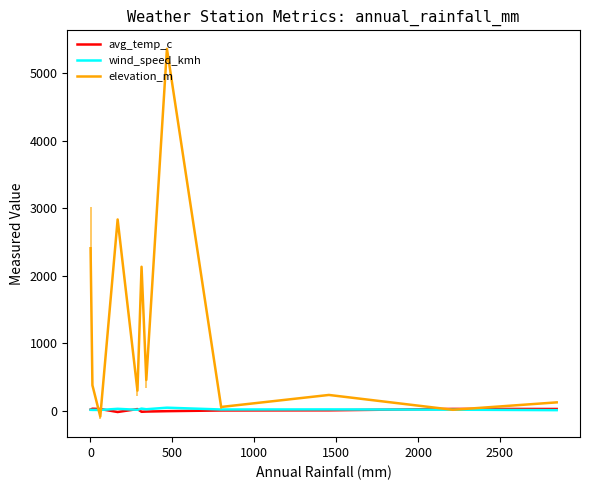

Which series has the largest range (max minus min)?

elevation_m